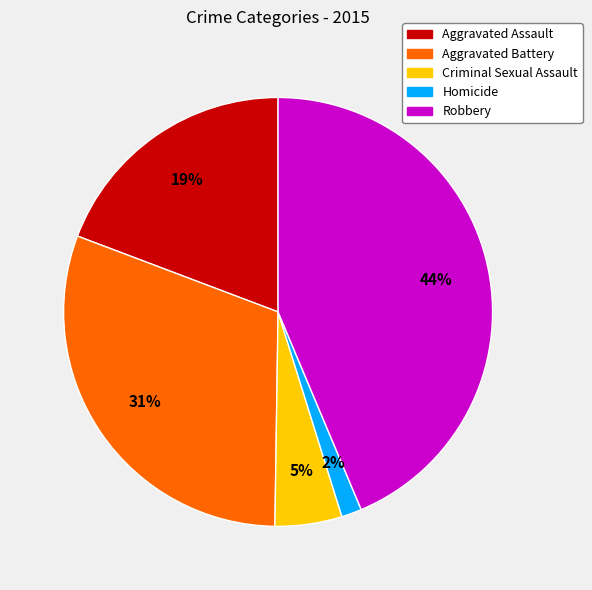

To the nearest percent, what is the difference between the largest and smallest slice percentages?

42%